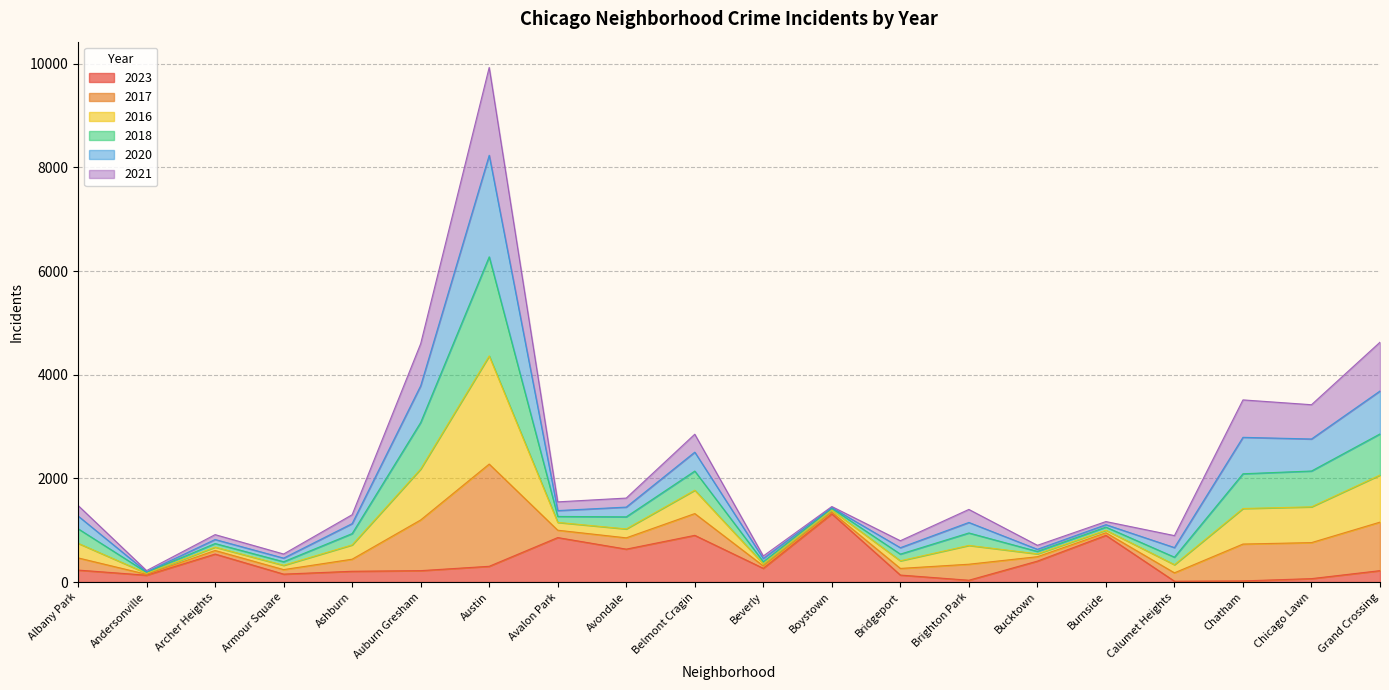

The 2023 series shows 540 at Archer Heights. True or false?

True